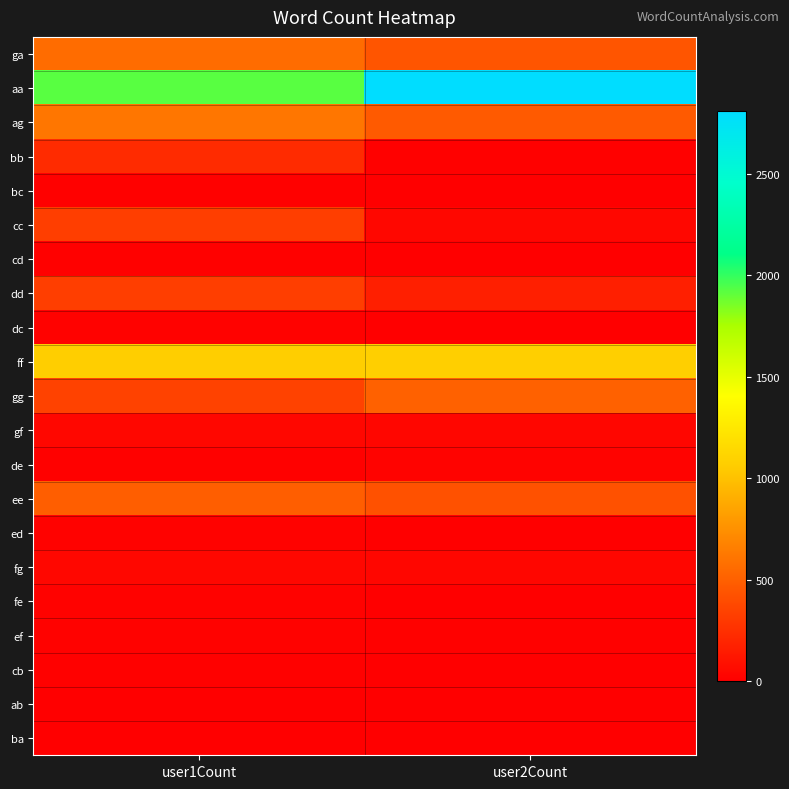

Count the number of categories in the chart.

2